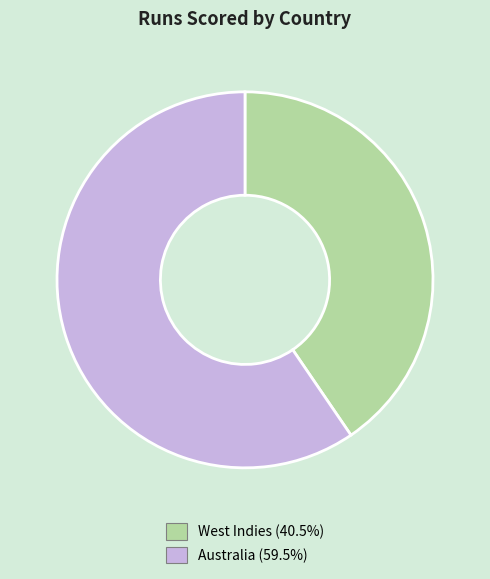

Is the sum of West Indies and Australia greater than half?

Yes